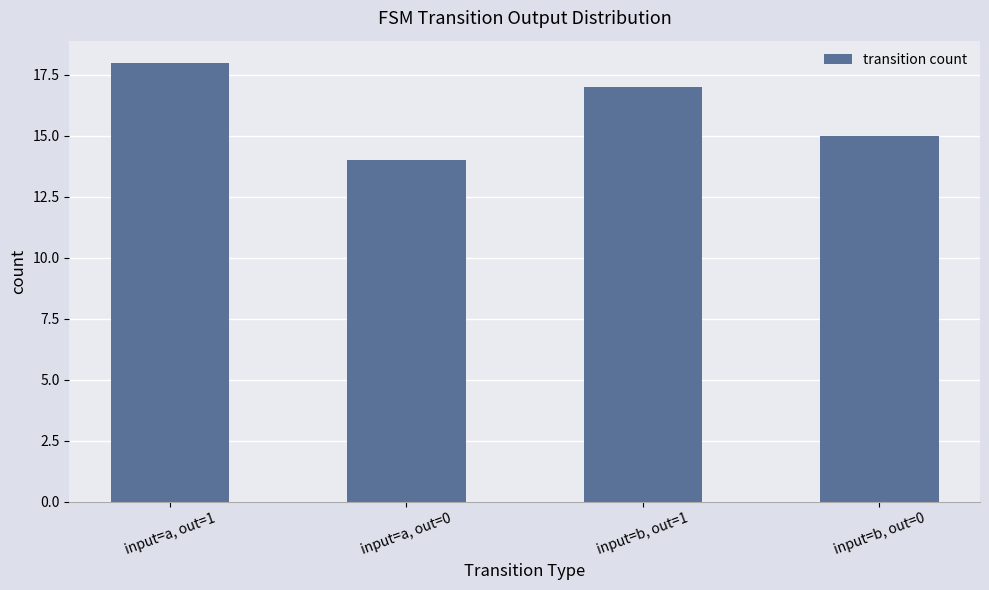

Reading left to right, what are all the values shown in this chart?

18	14	17	15